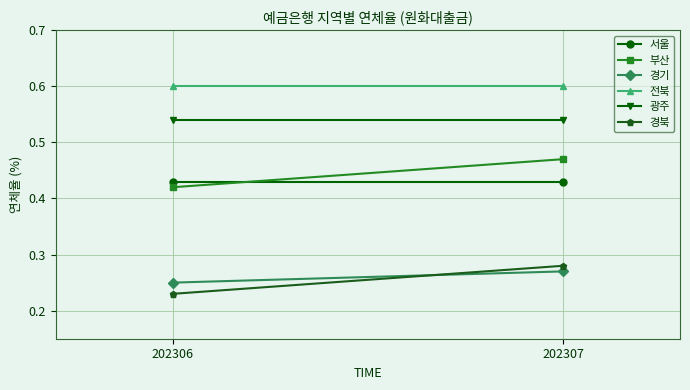

Is this an area chart (filled region under the line)?

No